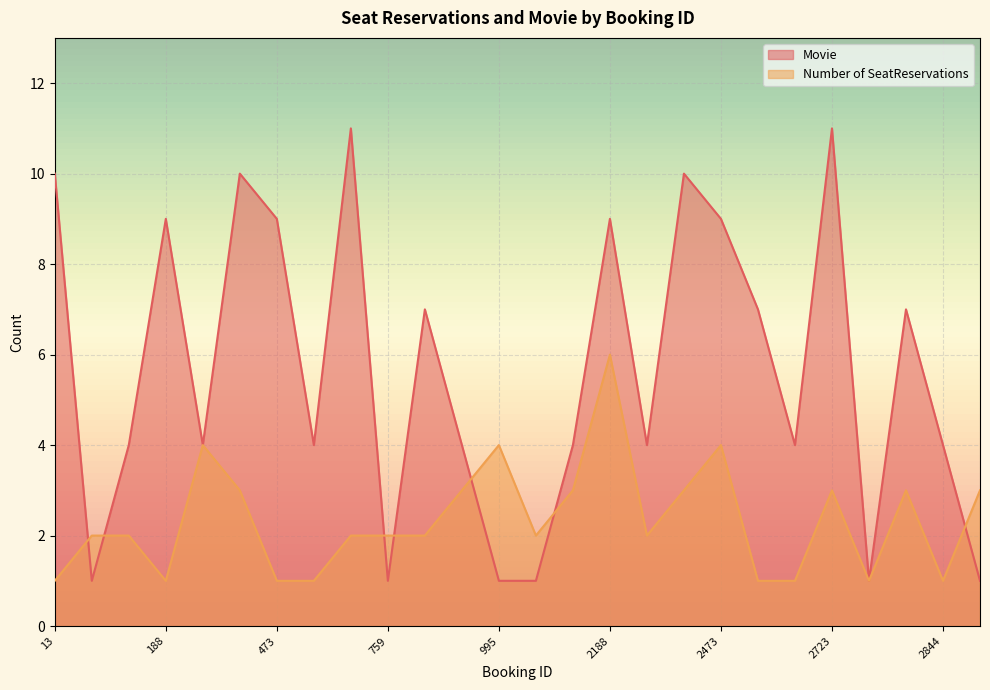

Which category has the lowest value in the Movie series?

118